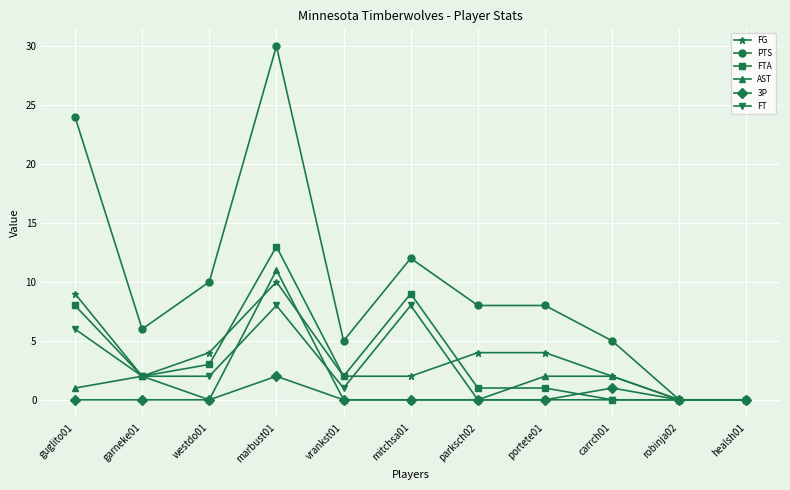

Is it true that FT equals 6 at guglito01?

True